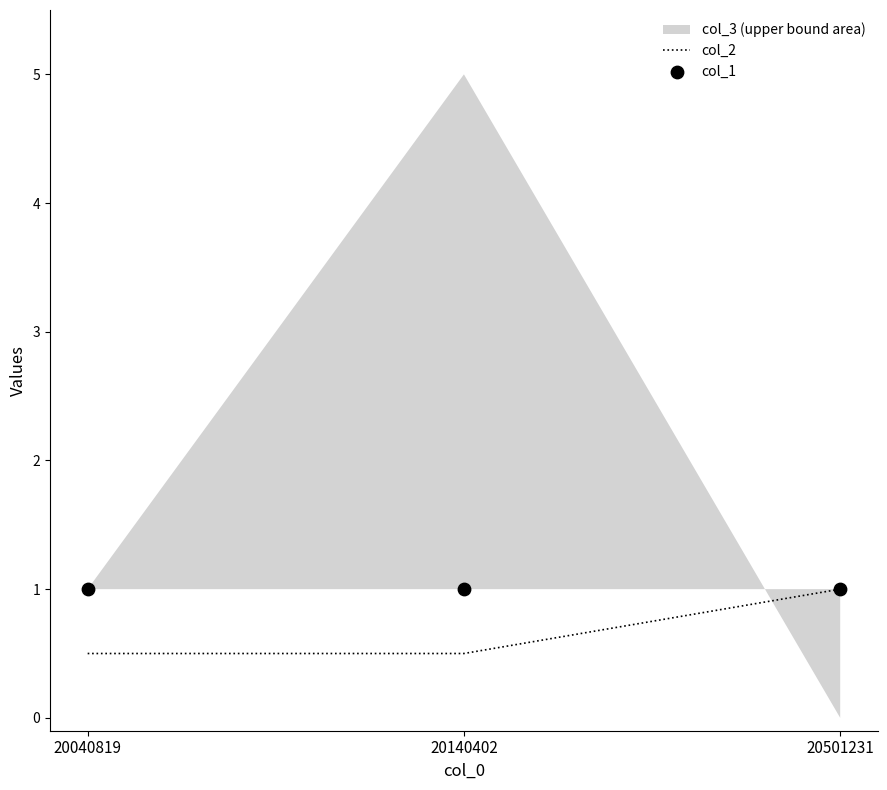

True or false: col_2 has a value of 0.5 at 20140402.

True